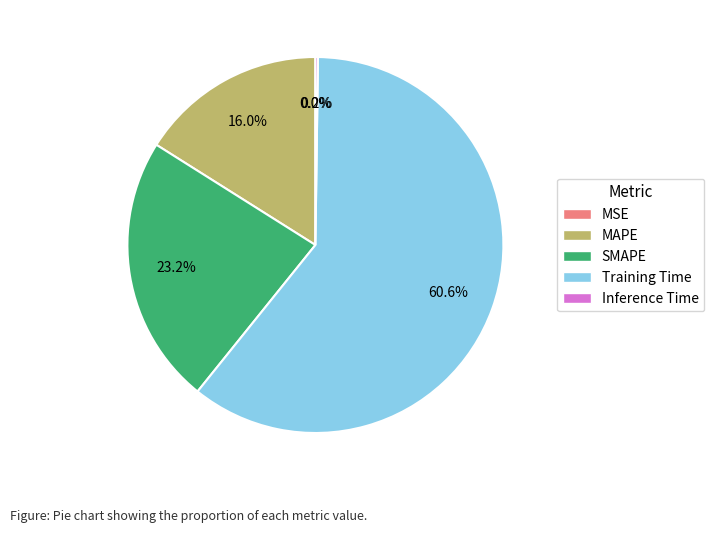

To the nearest percent, what is the difference between the largest and smallest slice percentages?

61%